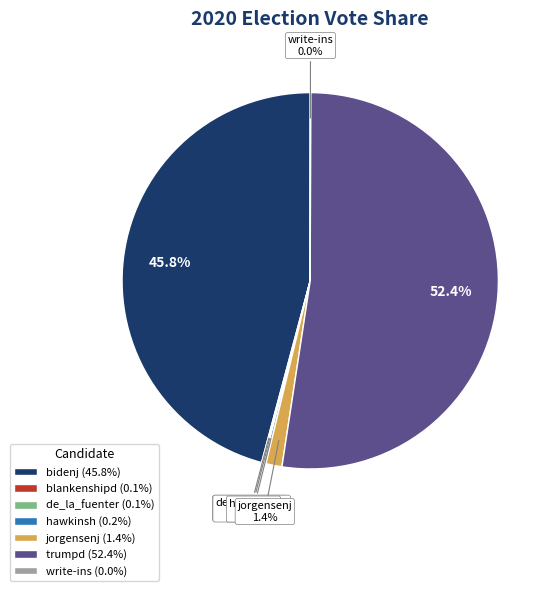

Which has a higher value, bidenj (45.8%) or trumpd (52.4%)?

trumpd (52.4%)